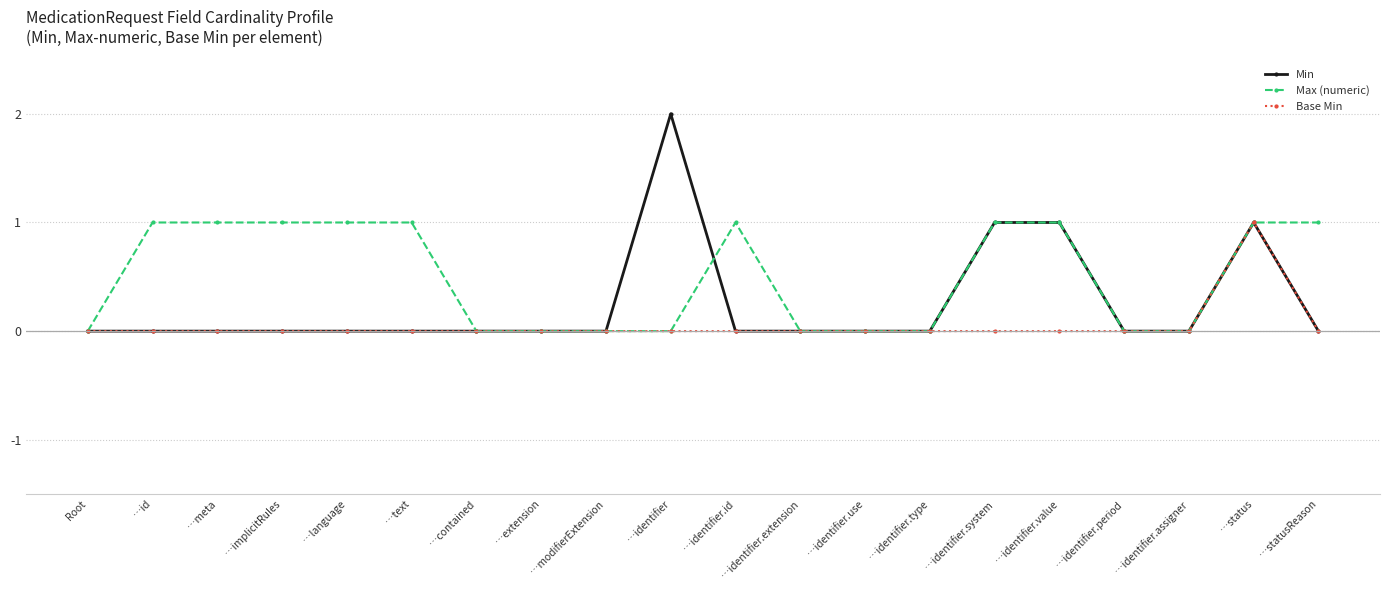

Rank the series by their average value, from highest to lowest.

Max (numeric), Min, Base Min